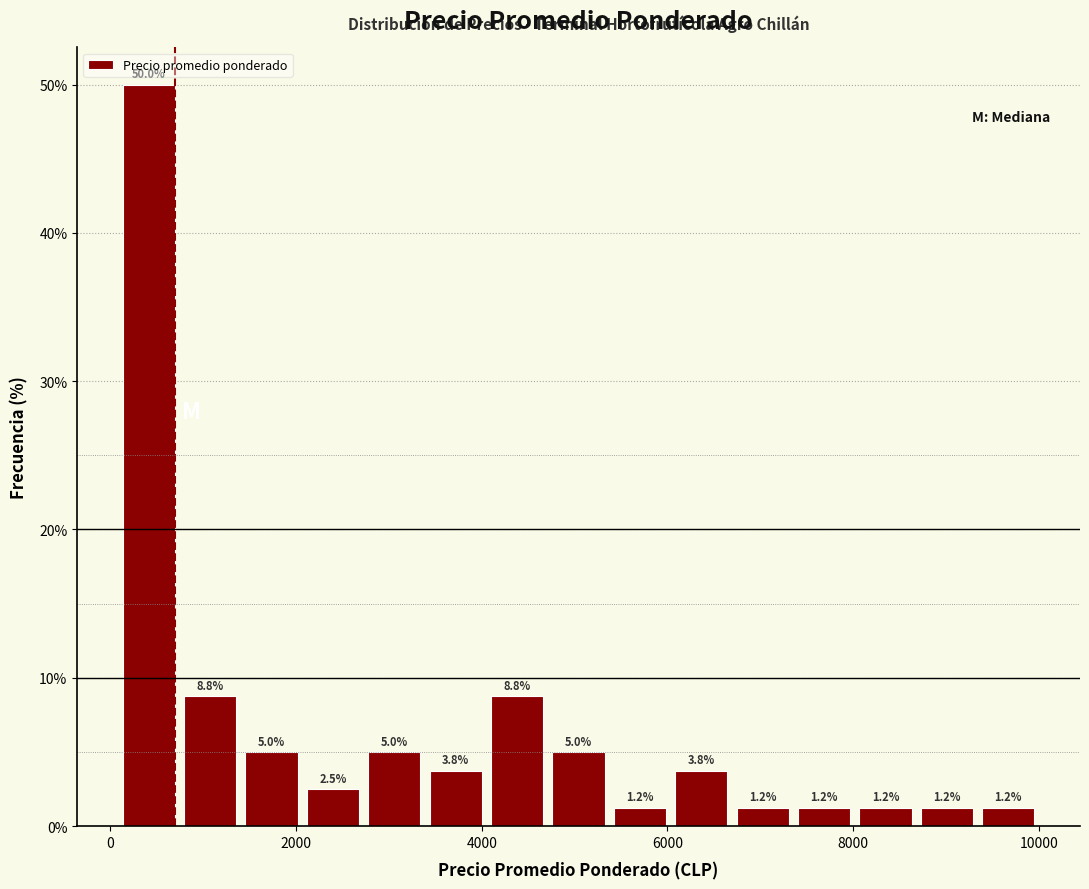

Read against the x-axis, roughly where is the centre of the tallest bar?

400